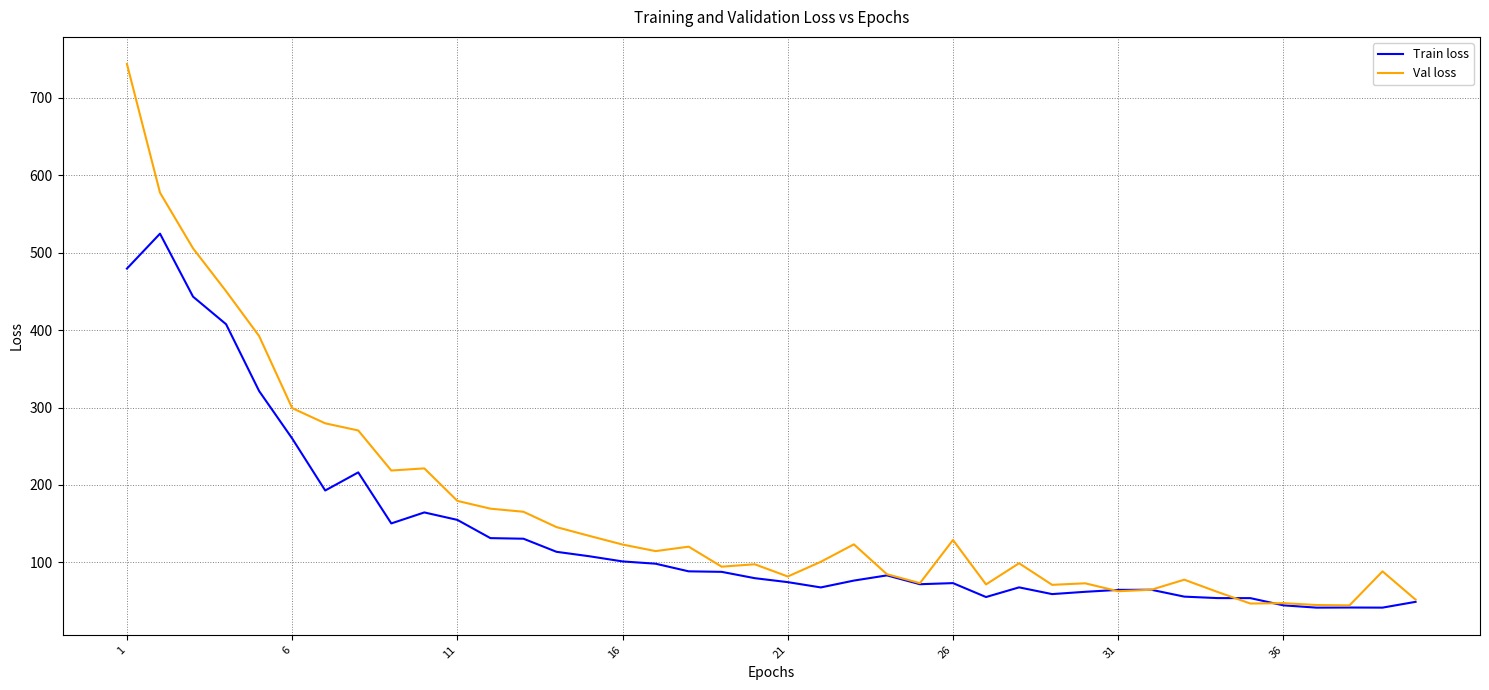

Which series has the largest total across all categories?

Val loss